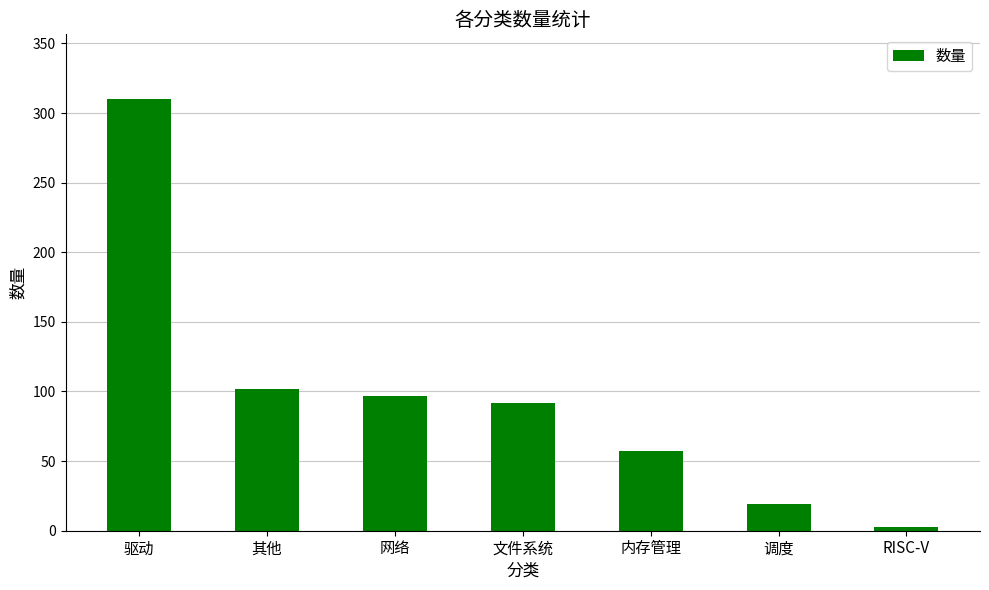

What is the label of the 1st bar from the right?

RISC-V